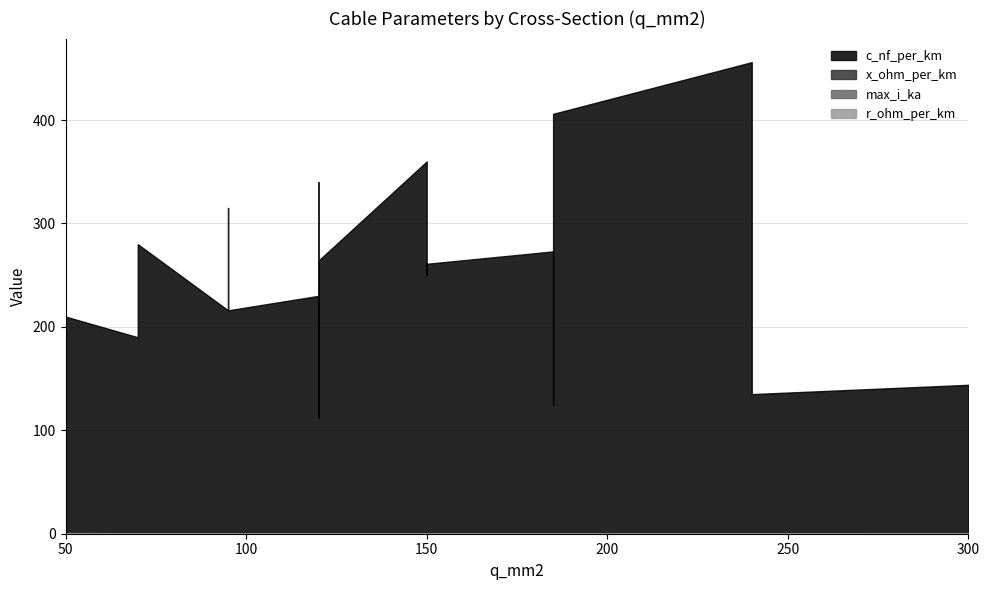

What is the label of the 15th point from the right?

240